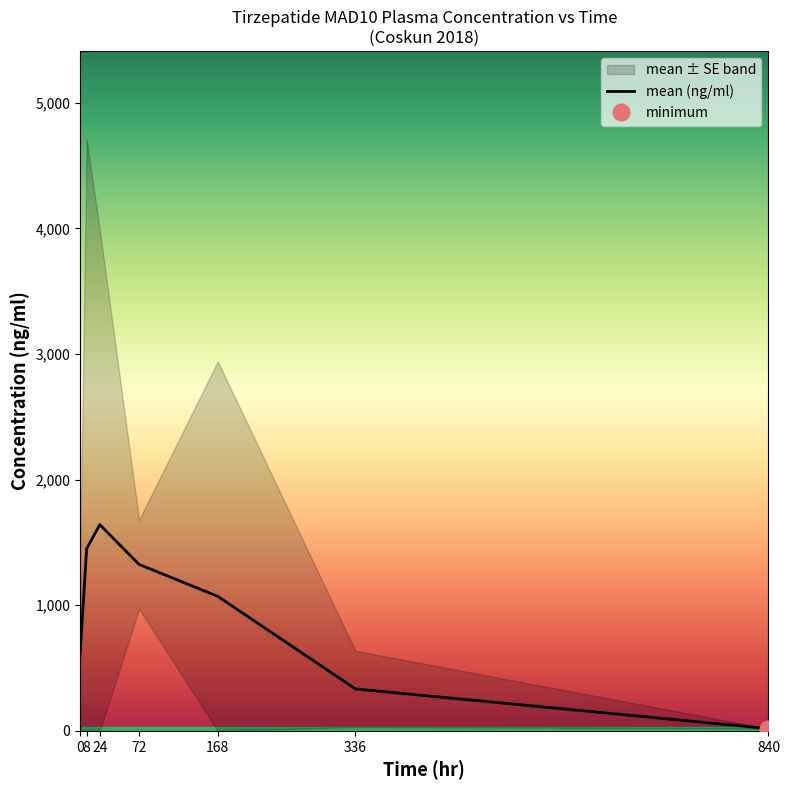

Reading left to right, list all the values displayed in this chart.

612.9	1449.6	1641.4	1324.9	1070.8	334.0	18.2